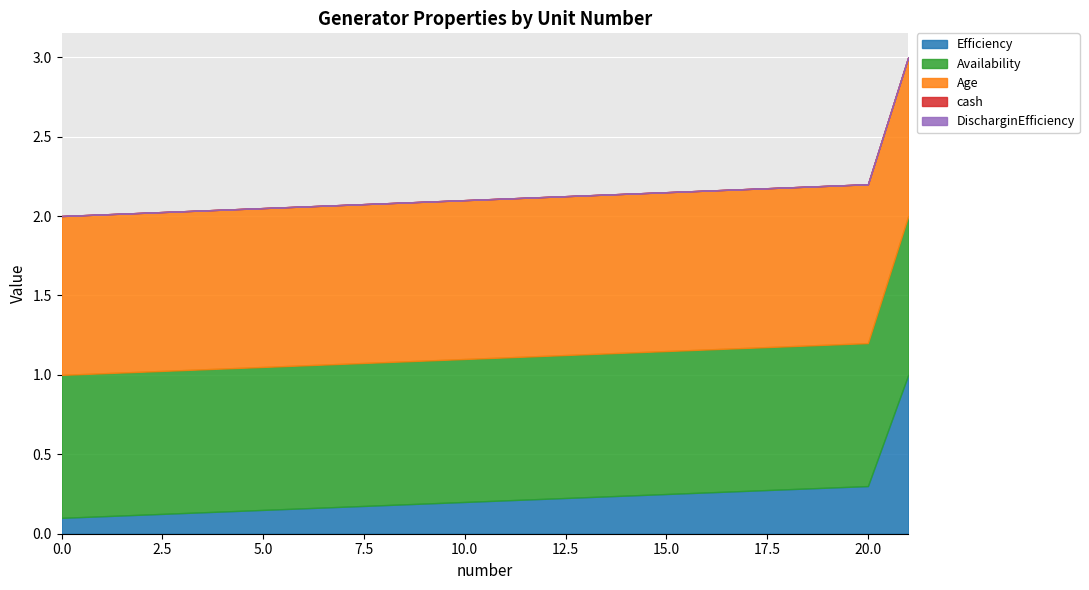

At 4, list the series in order from smallest to largest.

cash, DischarginEfficiency, Efficiency, Availability, Age